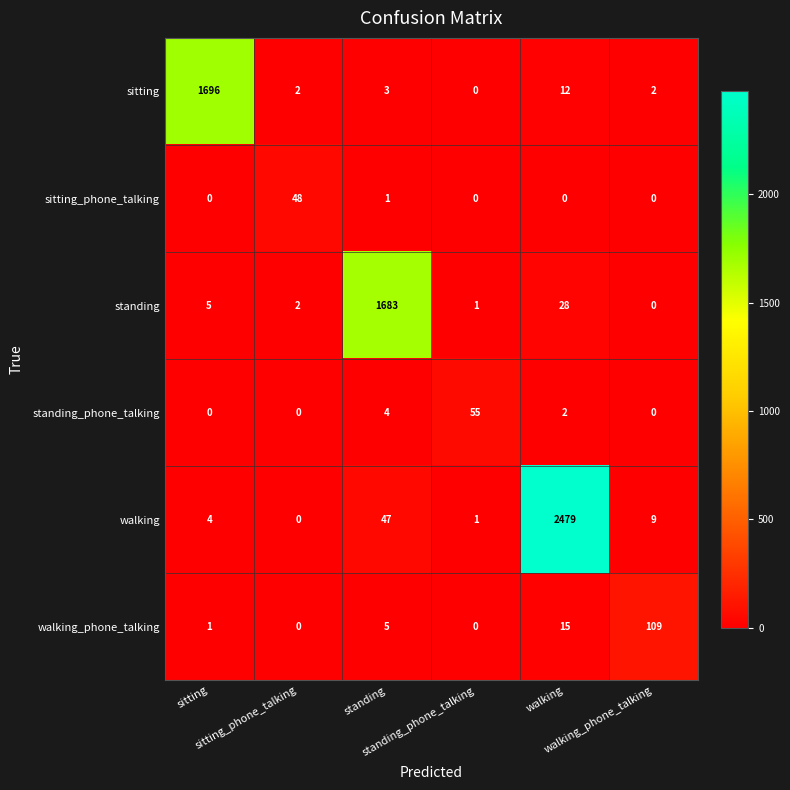

What is the spread (max minus min) of values at walking_phone_talking?

109